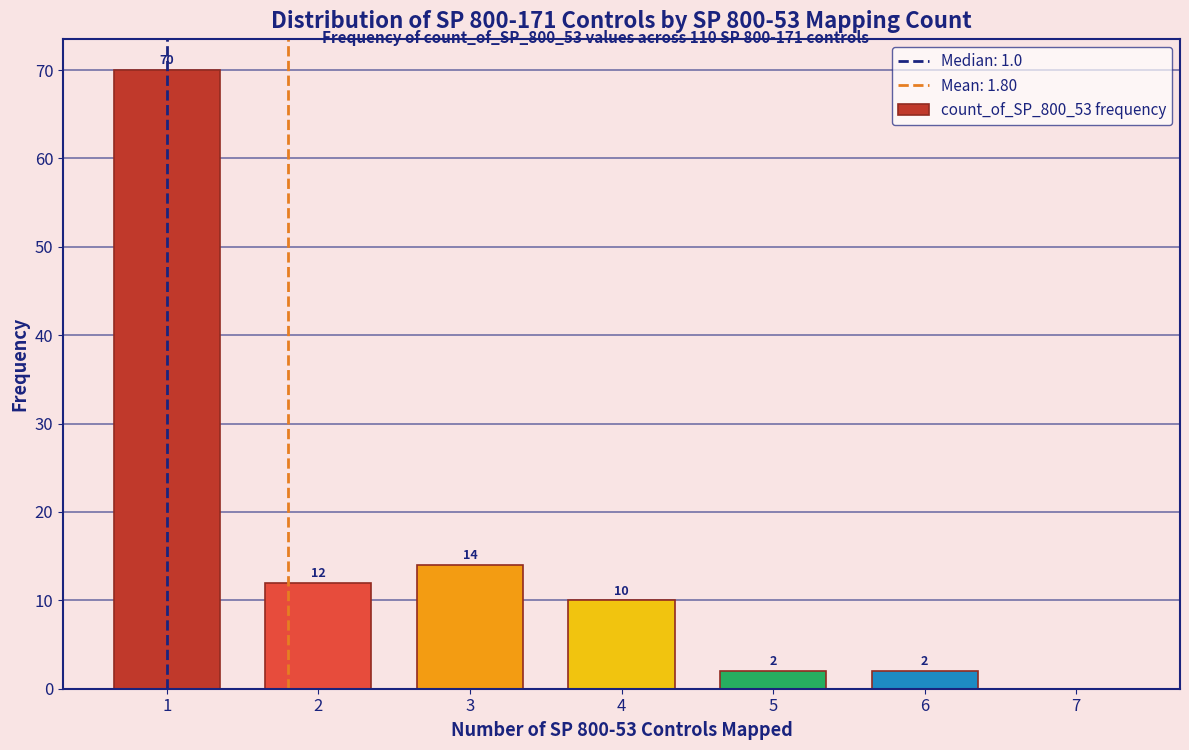

Over which range of the x-axis is the bar tallest?

0.5 to 1.5